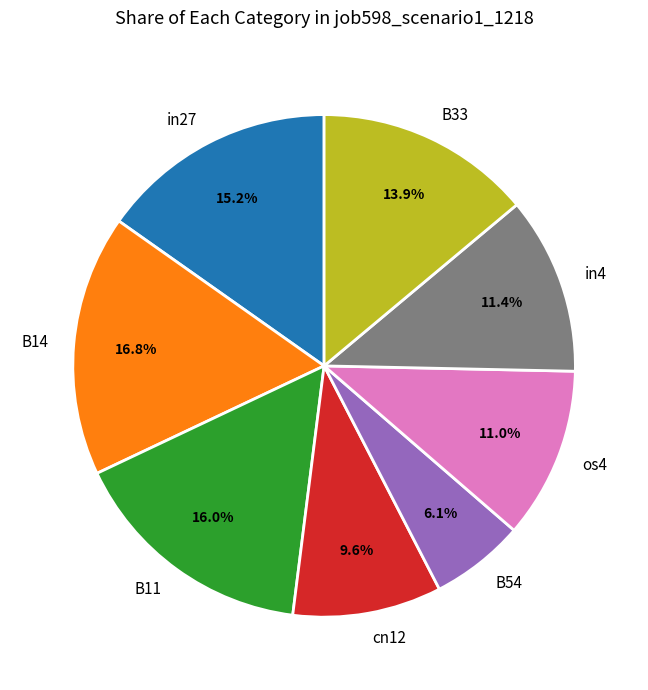

Combined, do B11 and in27 account for over 50%?

No